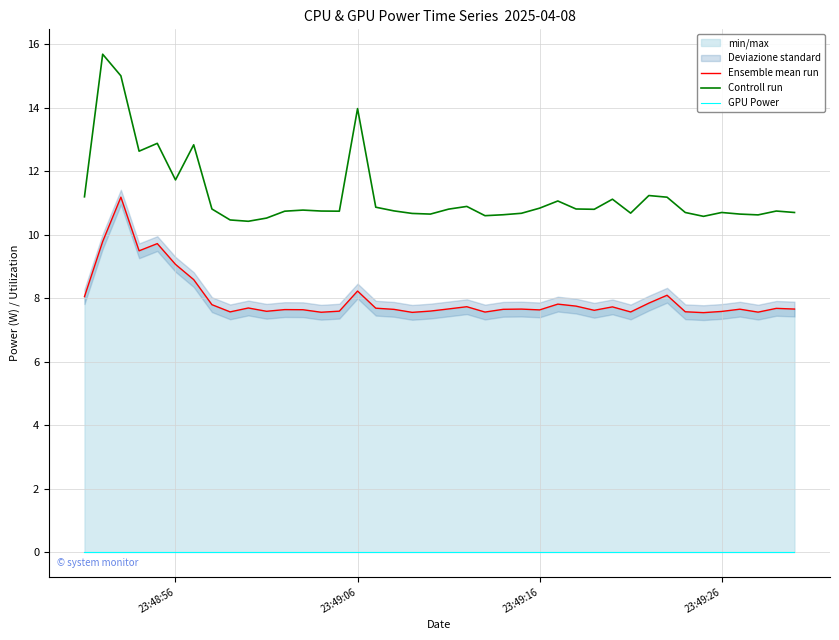

The Controll run series shows 11.7 at 23:48:56. True or false?

True